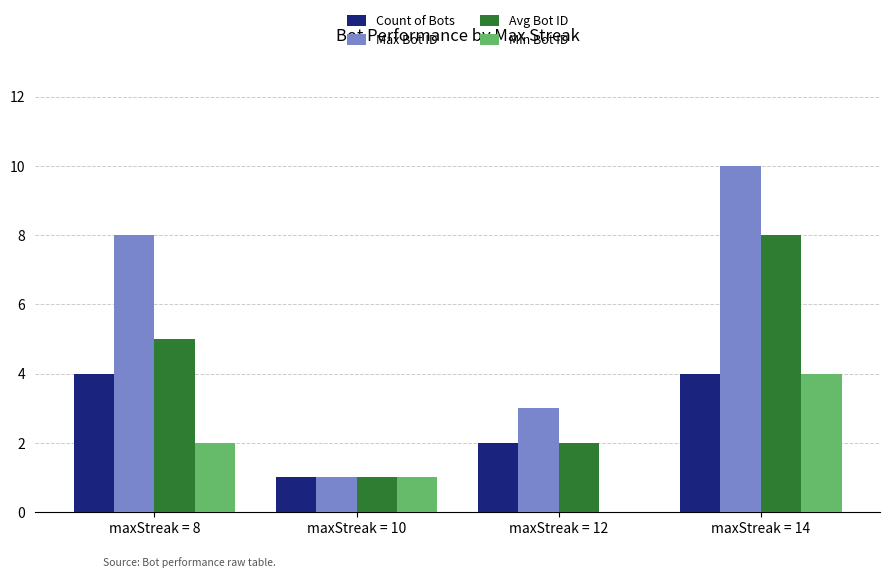

How many positive values does the Min Bot ID series have?

3